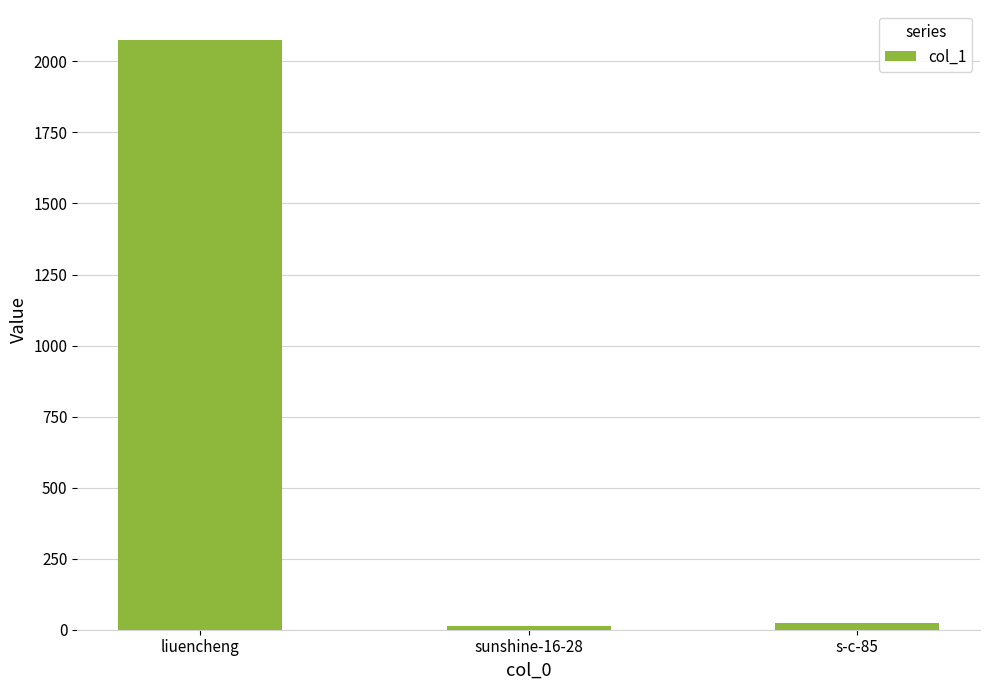

Where is the data nearest to the value 1045?

s-c-85